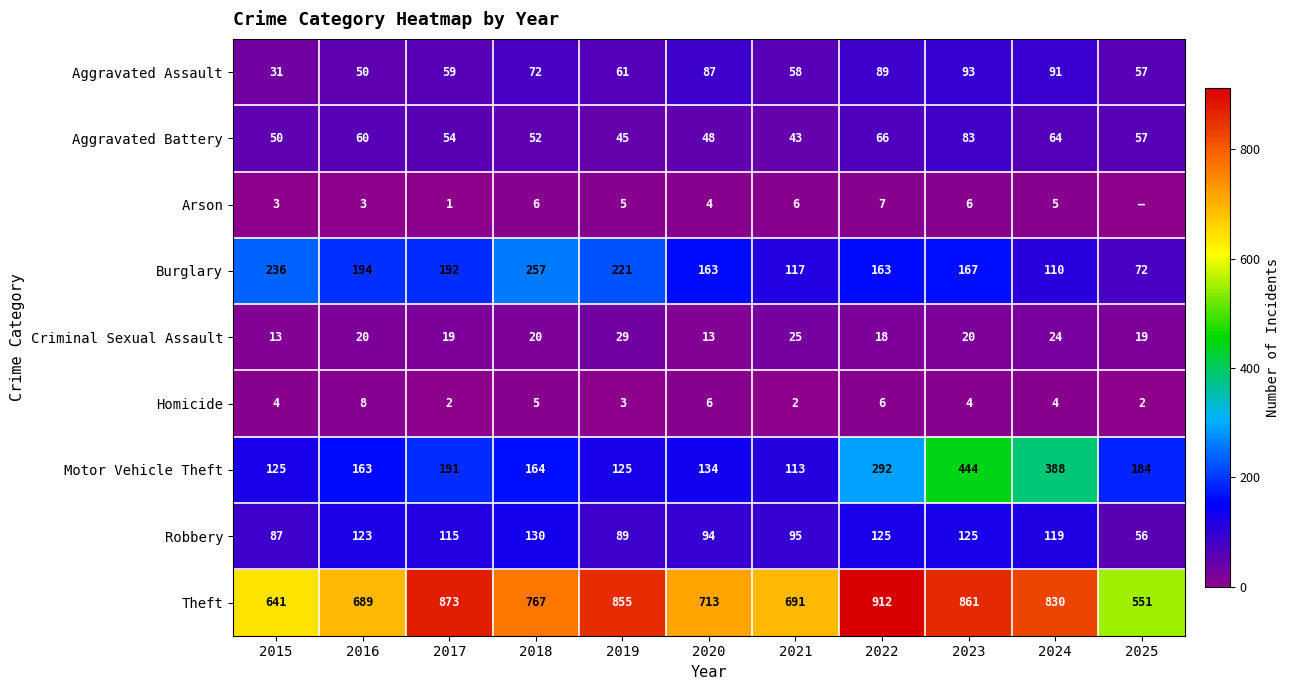

What is the spread (max minus min) of values at 2015?

638